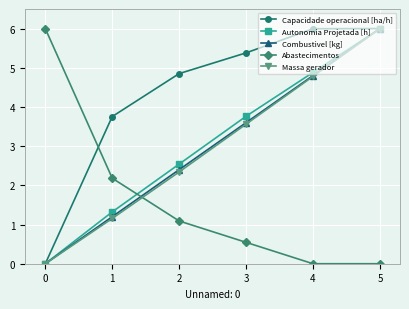

True or false: Autonomia Projetada [h] has more than 0 interior local peaks.

False